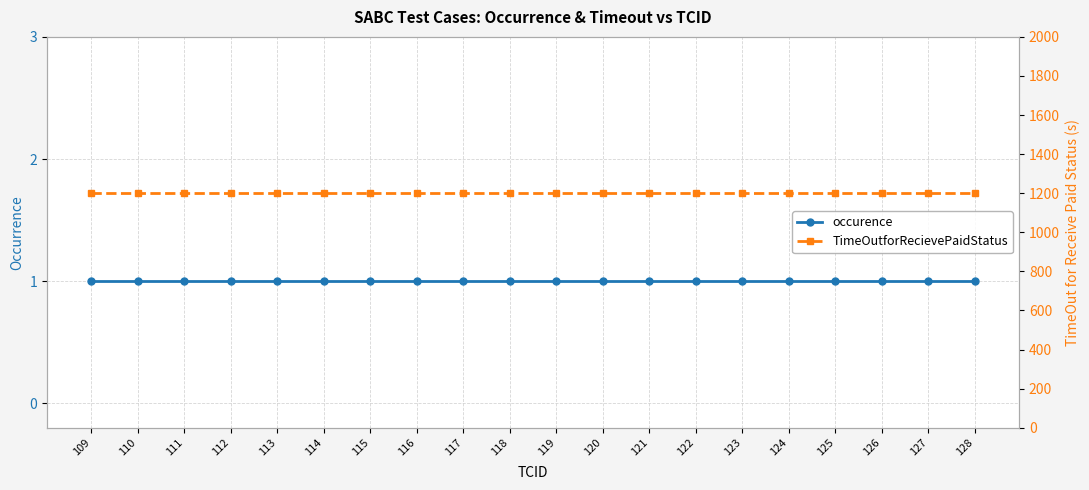

Reading left to right, transcribe all the data shown in this chart.

occurence: 1	1	1	1	1	1	1	1	1	1	1	1	1	1	1	1	1	1	1	1
TimeOutforRecievePaidStatus: 1200	1200	1200	1200	1200	1200	1200	1200	1200	1200	1200	1200	1200	1200	1200	1200	1200	1200	1200	1200